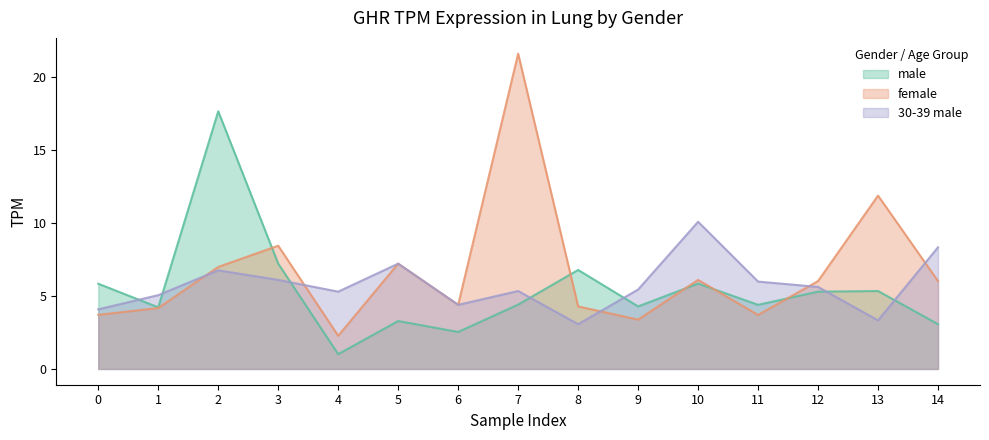

Rank the categories by male value from highest to lowest.

2, 3, 8, 10, 0, 13, 12, 7, 11, 9, 1, 5, 14, 6, 4